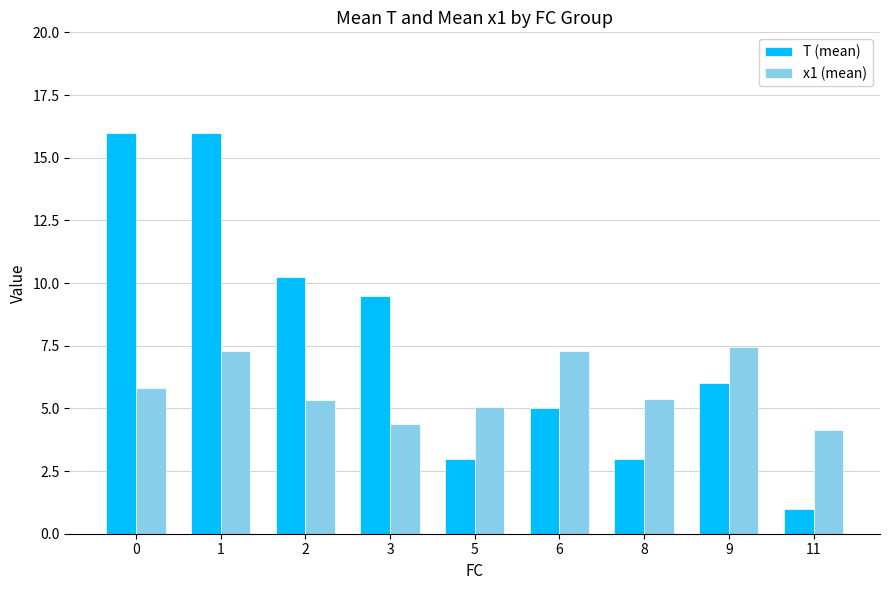

What is the greatest value displayed?

16.0